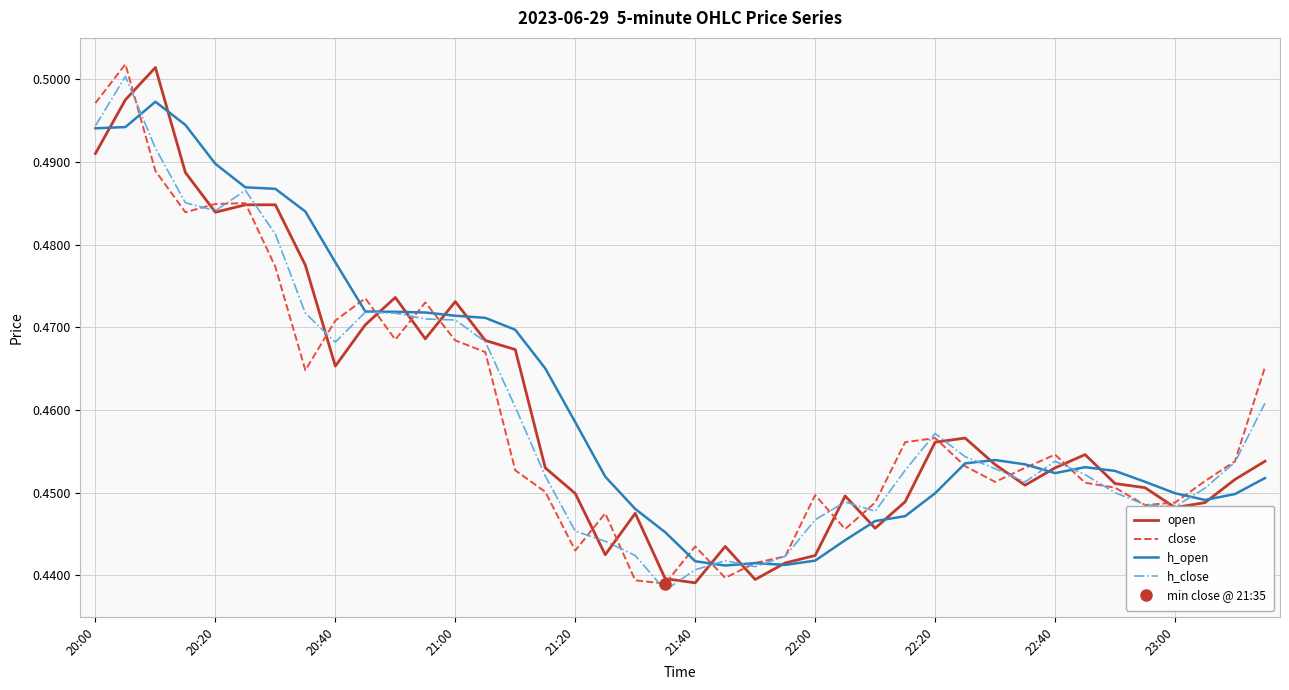

The close series shows 0.3 at 22:20. True or false?

False